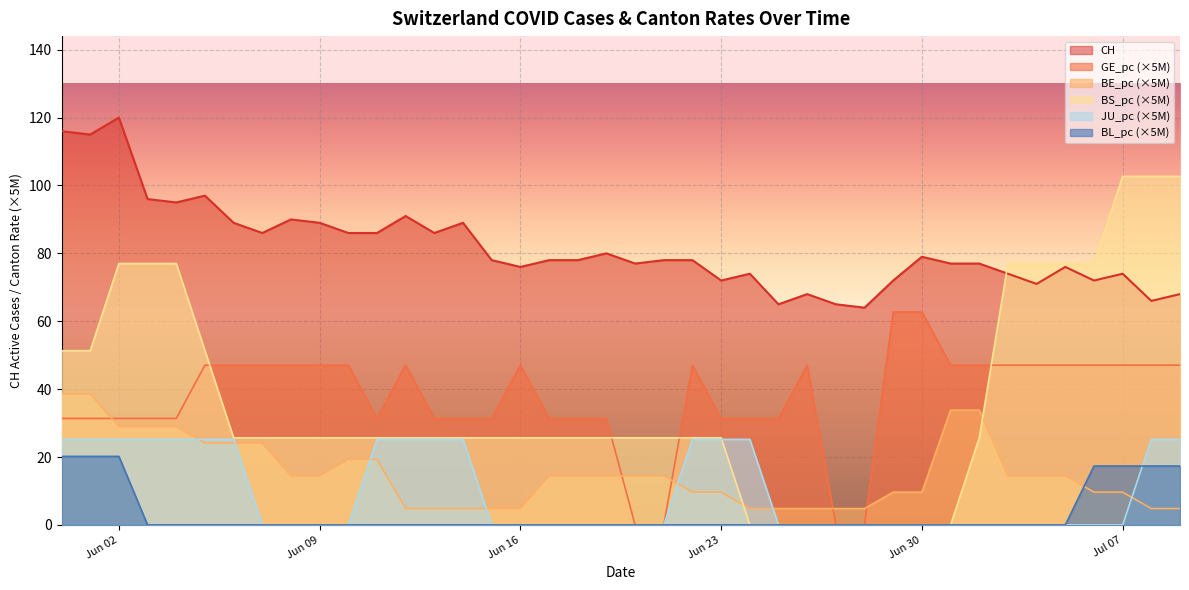

Read the BS_pc value at 2020-06-20.

25.7